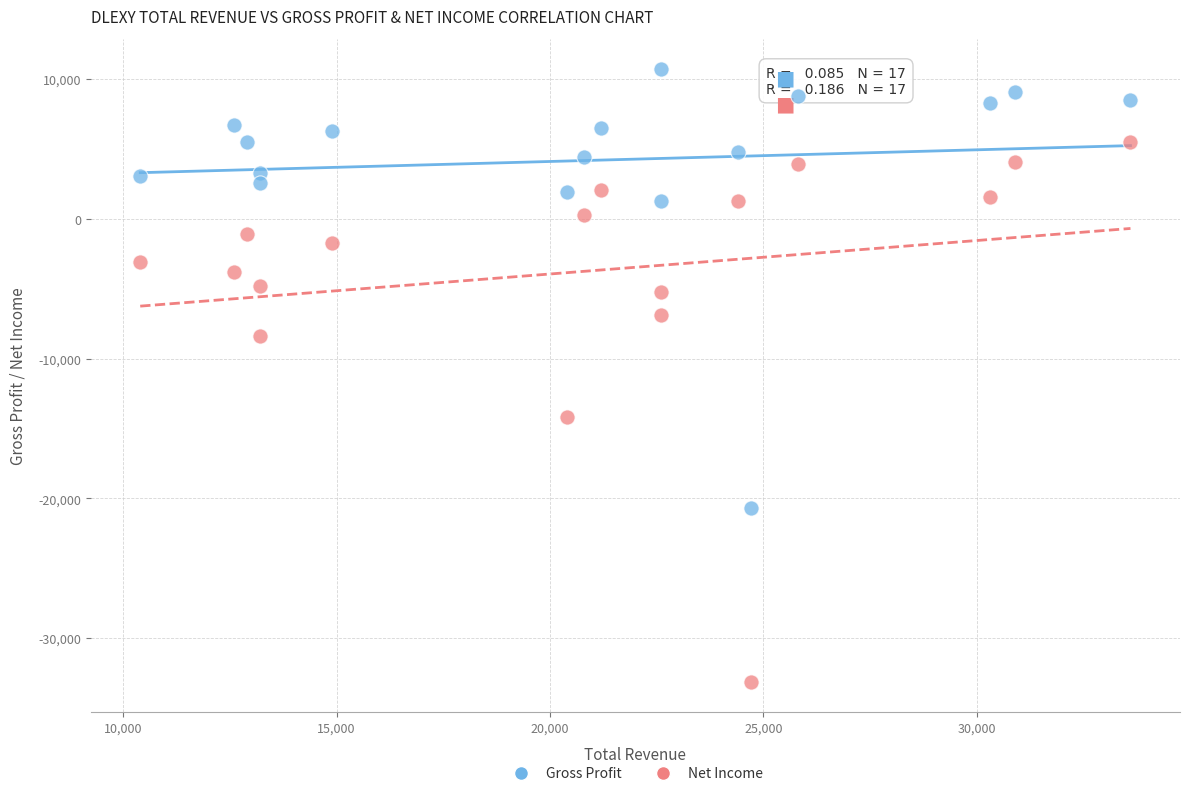

Which series contains the highest Y value?

Gross Profit